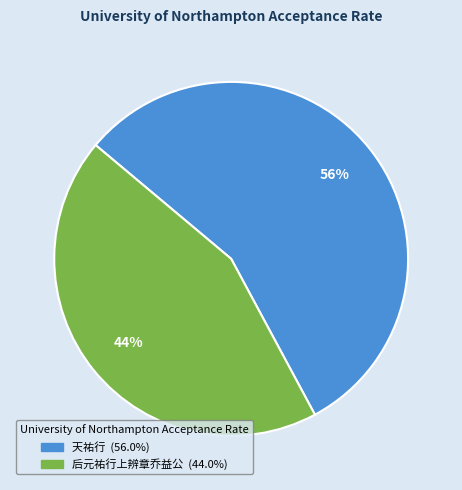

Is there a majority slice in this chart?

Yes